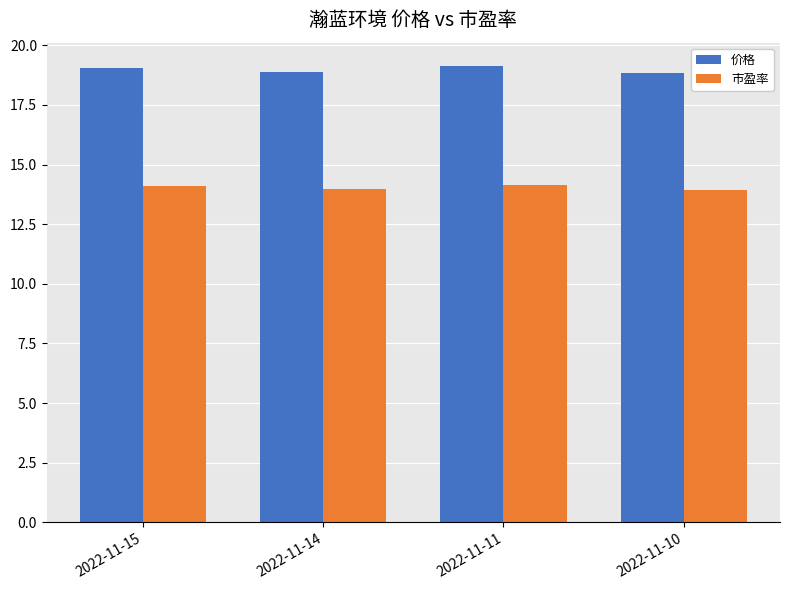

What is the sum of the 市盈率 values at 2022-11-14 and 2022-11-10?

27.9